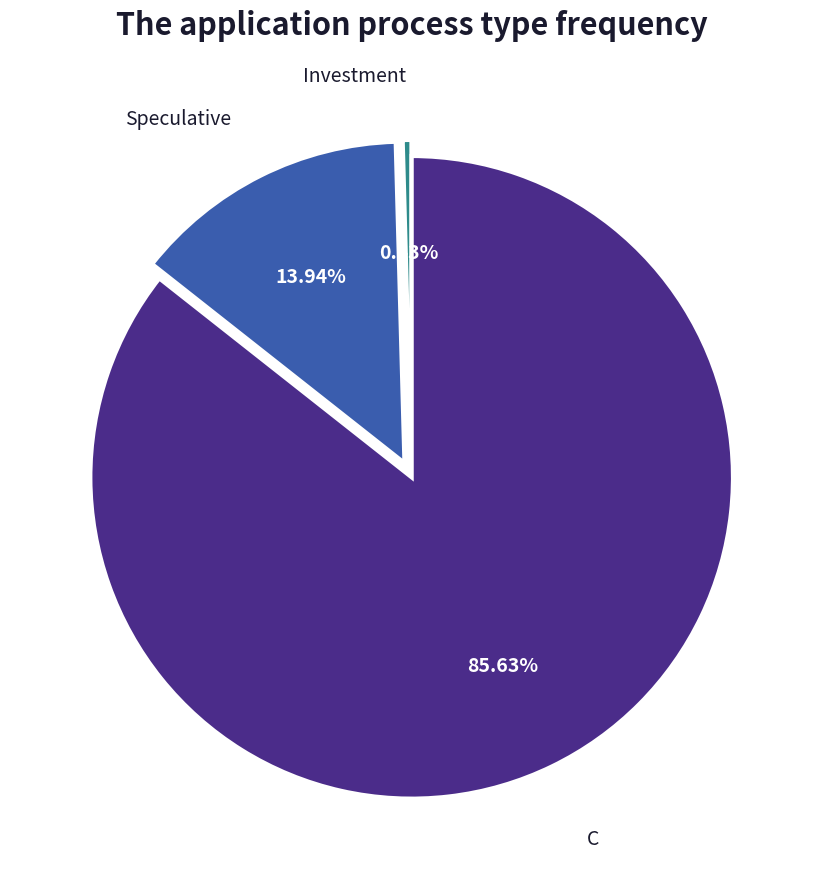

Does any single category account for the majority?

Yes